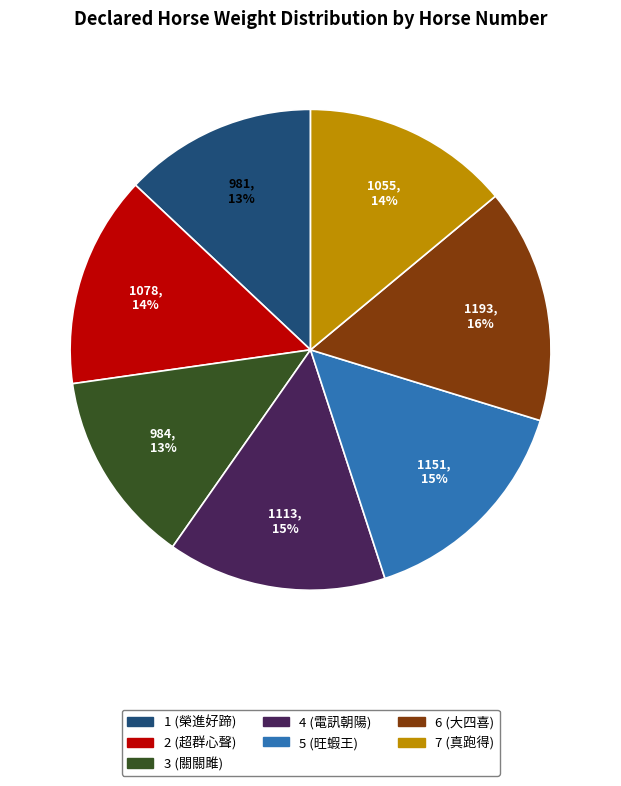

Combined, do 5 (旺蝦王) and 1 (榮進好蹄) account for over 50%?

No